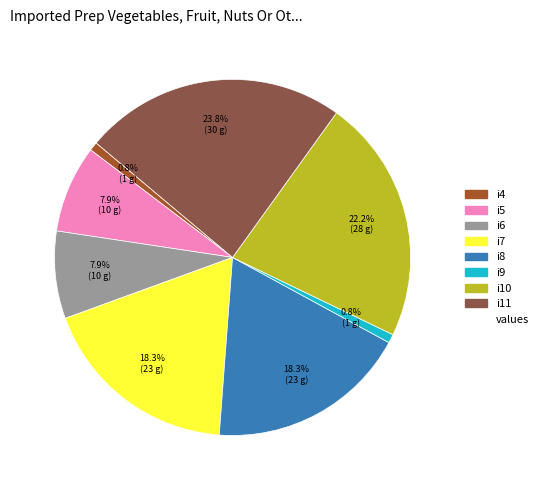

Is there any slice that represents more than half of the pie?

No